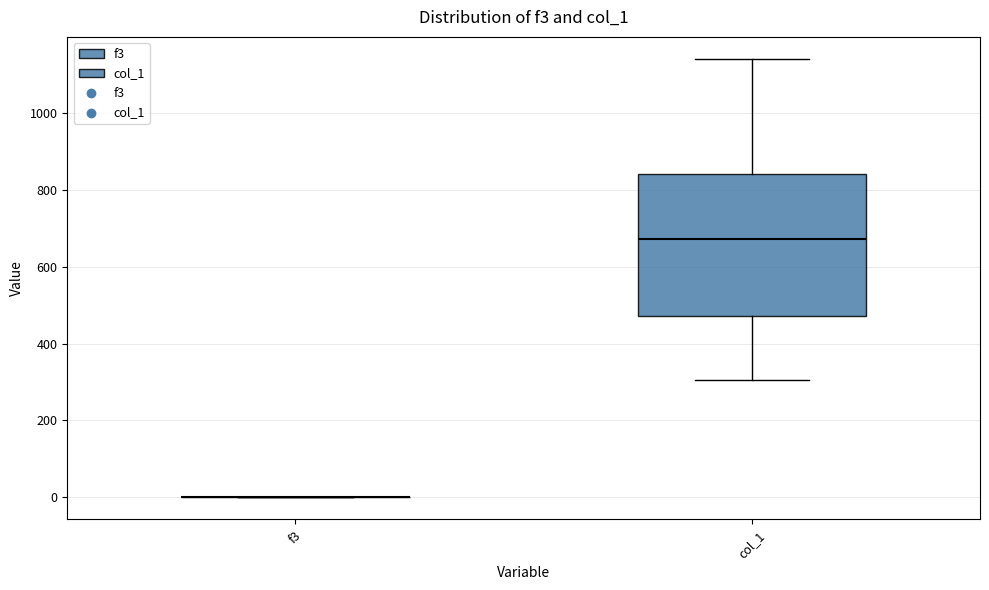

Reading left to right, read every box against the y-axis: the position of its median line, the range the box covers, and the ends of its whiskers. The values are not printed on the chart, so give them approximately, as read against the axis.

f3: box collapsed to a line at 0, whiskers 0 to 0
col_1: median 680, box 480 to 840, whiskers 300 to 1140